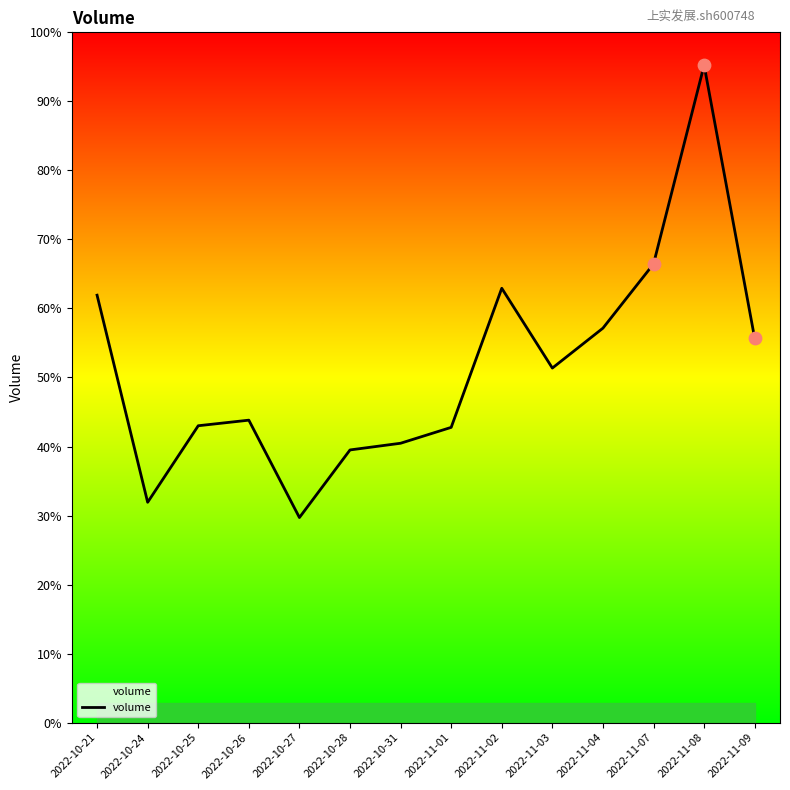

Which has a higher value, 2022-11-01 or 2022-11-09?

2022-11-09